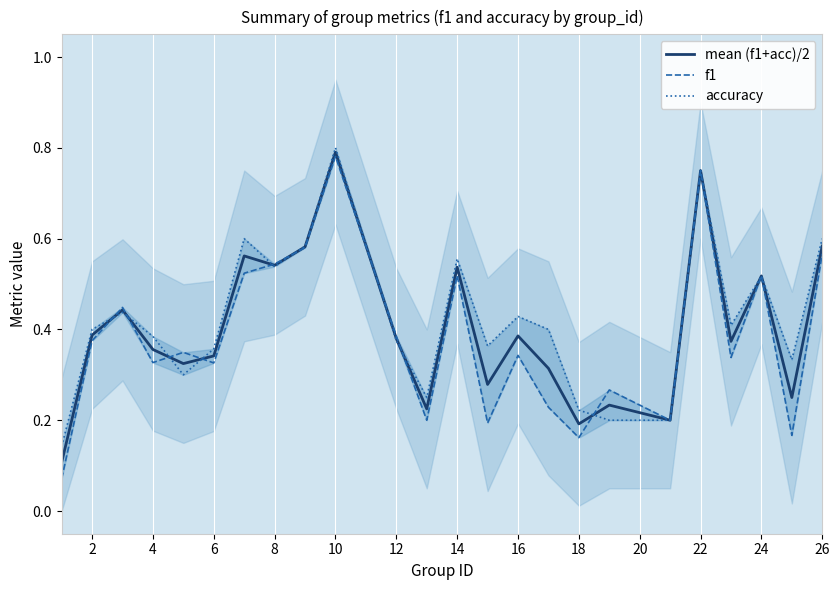

What is the value of the f1 point at the 16th from the left?

0.2